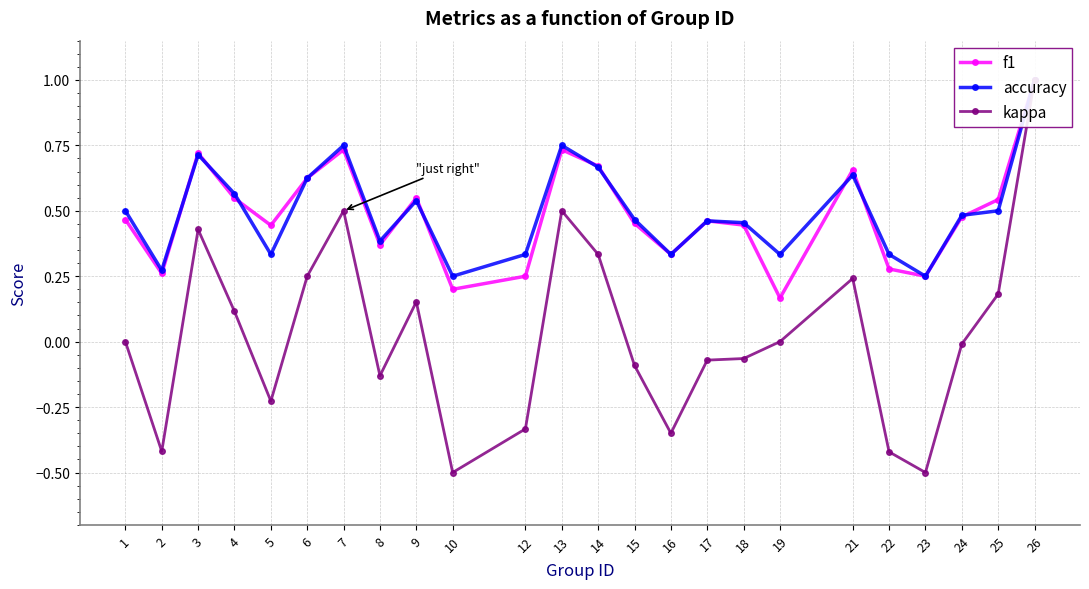

At how many categories does at least one series exceed 0?

24